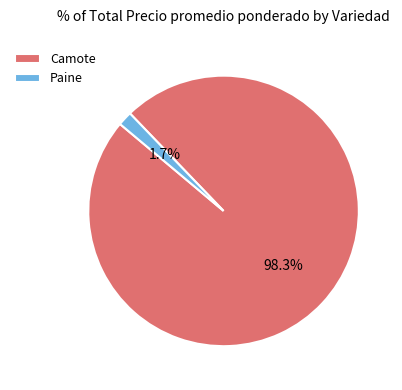

To the nearest percent, what is the average slice percentage?

50%